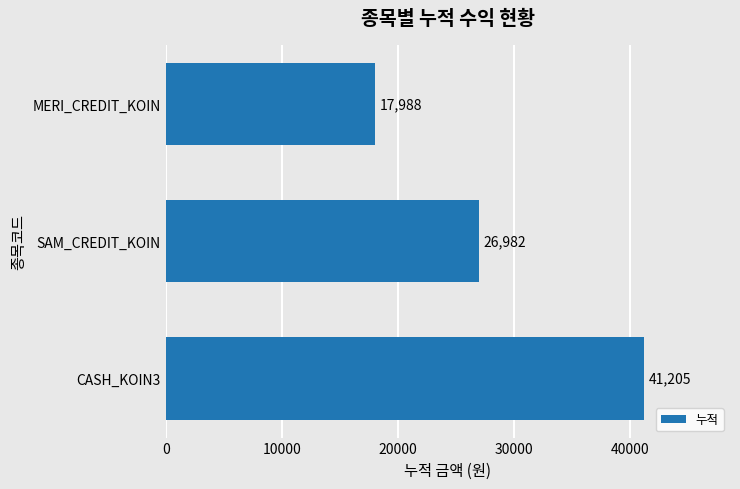

Reading bottom to top, list all the values displayed in this chart.

CASH_KOIN3=41205	SAM_CREDIT_KOIN=26982	MERI_CREDIT_KOIN=17988